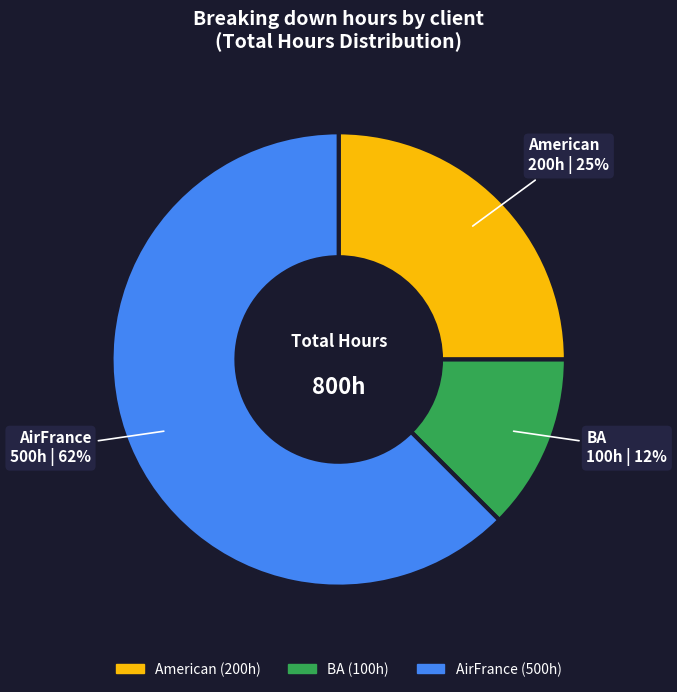

What is the smallest slice in the pie chart?

BA